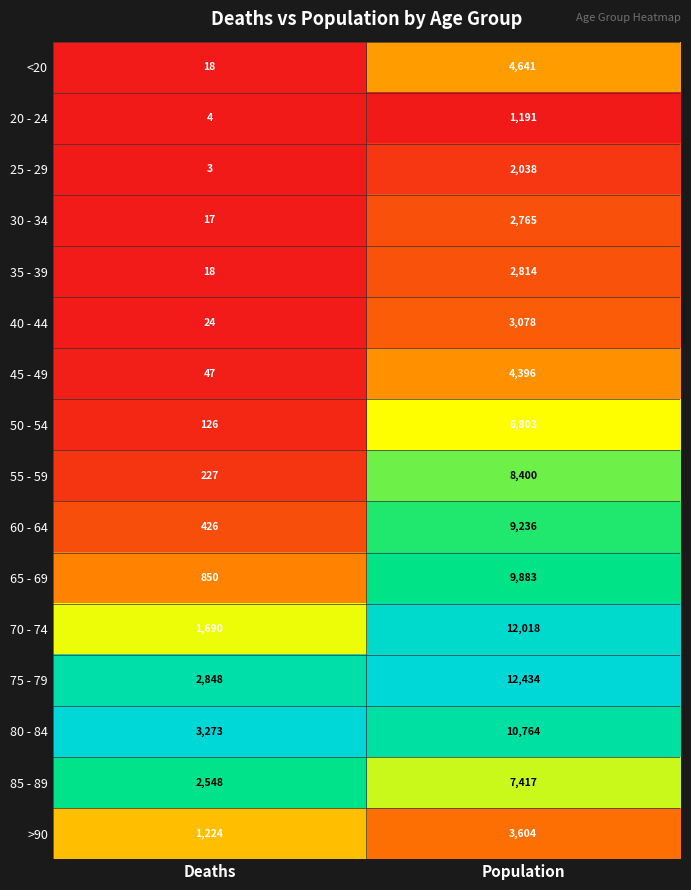

List the labels in order of 45 - 49 value, largest first.

Population, Deaths